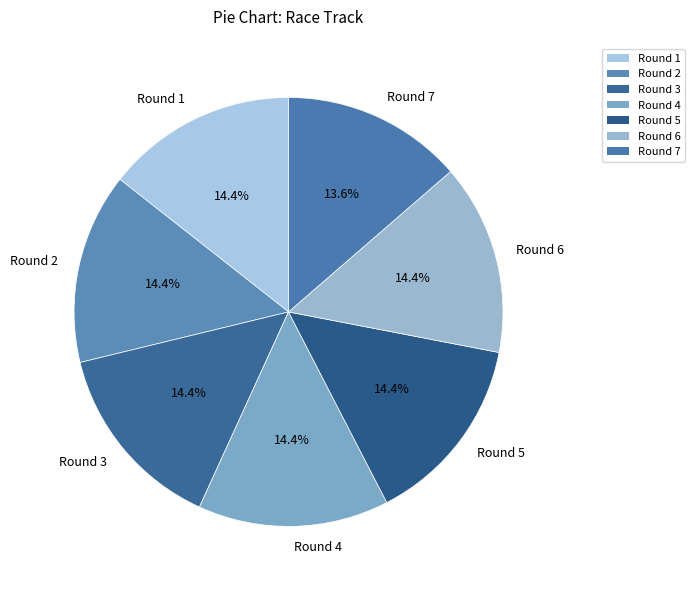

Which slice is the smallest?

Round 7